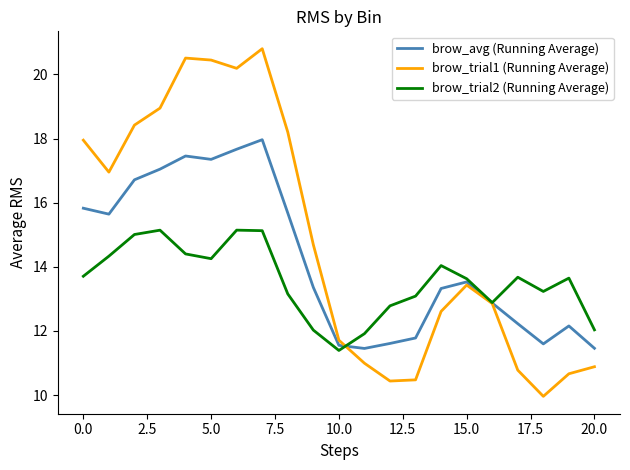

What is the maximum value for brow_trial1 (Running Average)?

20.8